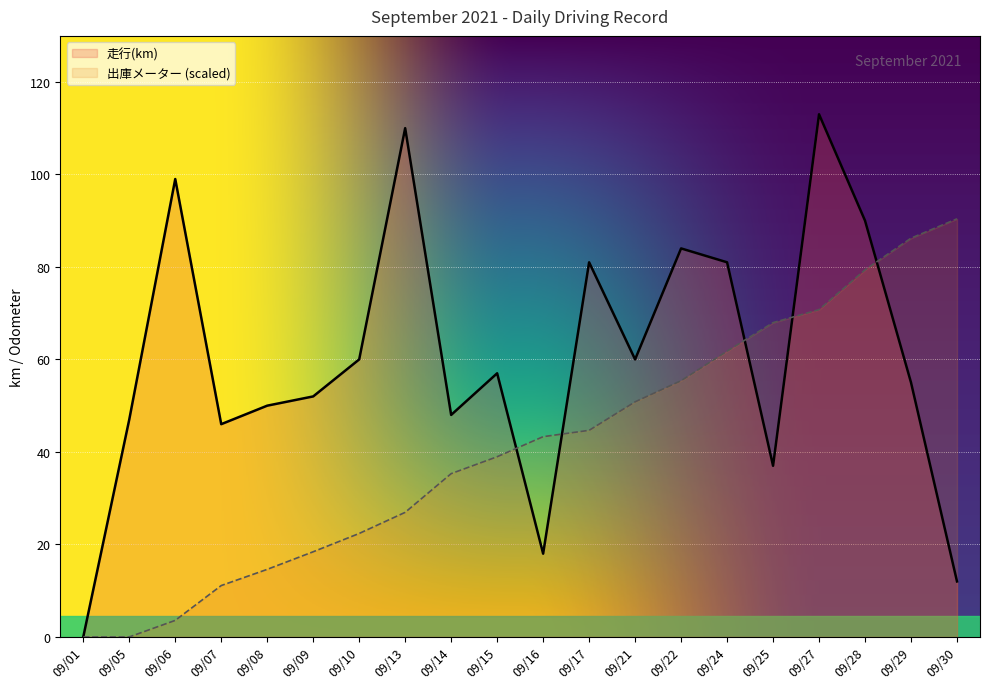

What is the maximum value shown in the chart?

113.0